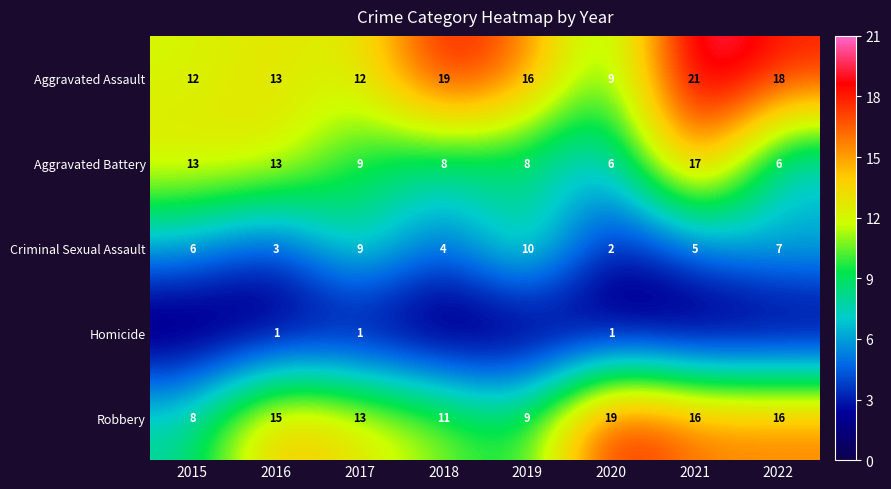

What is the sum of all Aggravated Assault values?

120